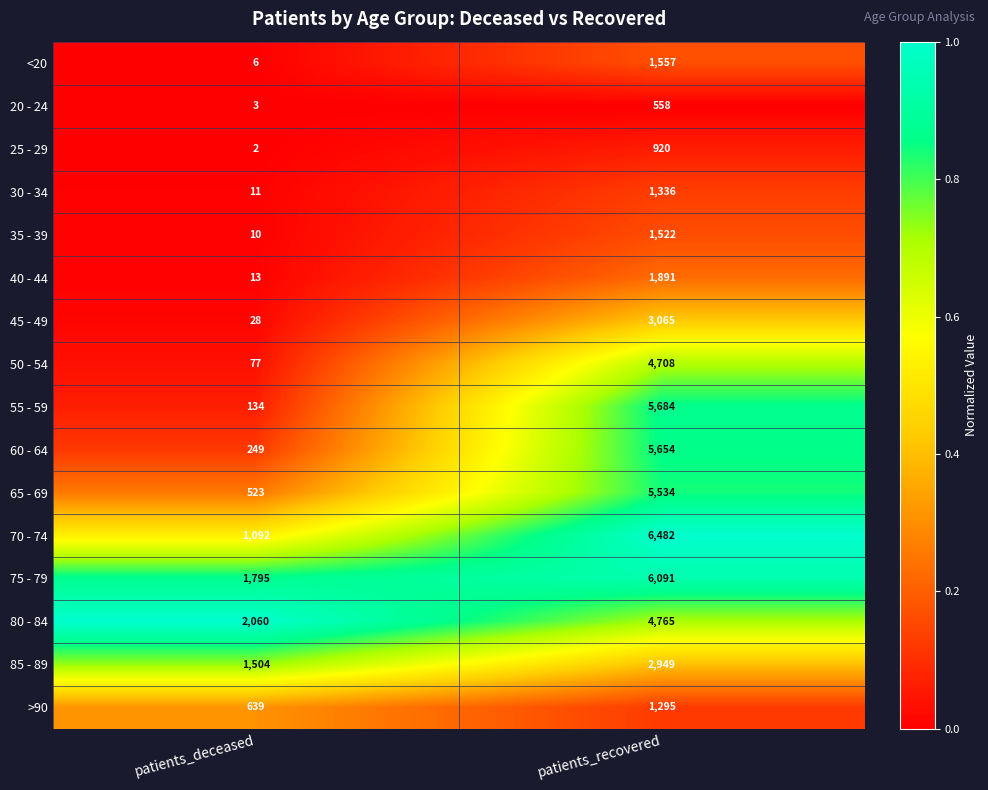

Which category has the lowest value across all series?

patients_deceased